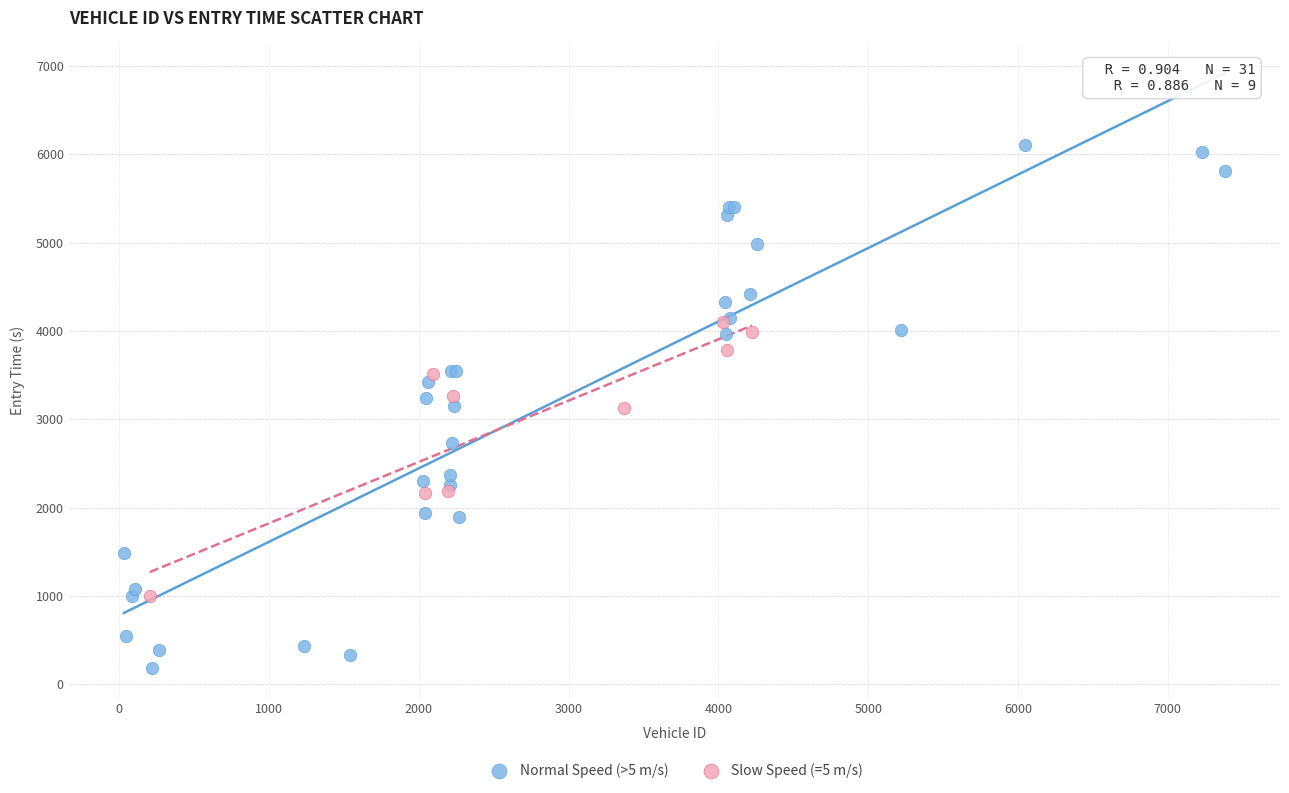

Which series contains the lowest Y value?

Normal Speed (>5 m/s)